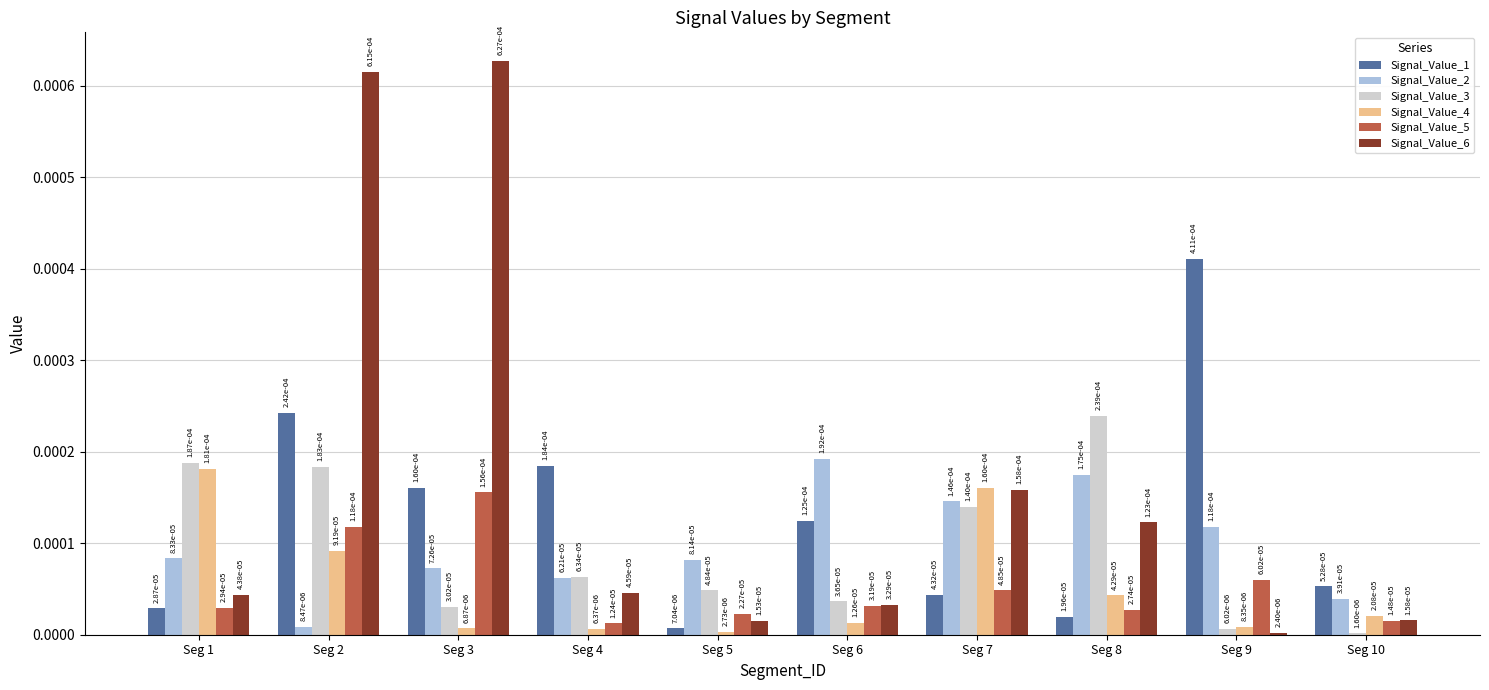

List the series in order of their peak value, lowest first.

Signal_Value_5, Signal_Value_4, Signal_Value_2, Signal_Value_3, Signal_Value_1, Signal_Value_6